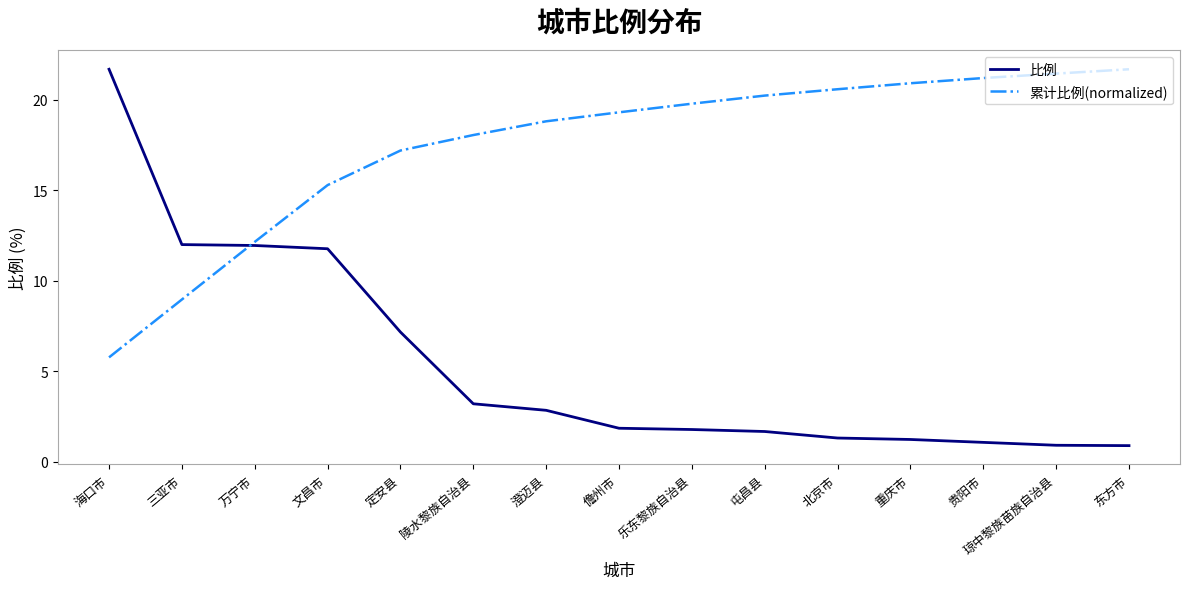

At which category is the sum across all series the highest?

海口市